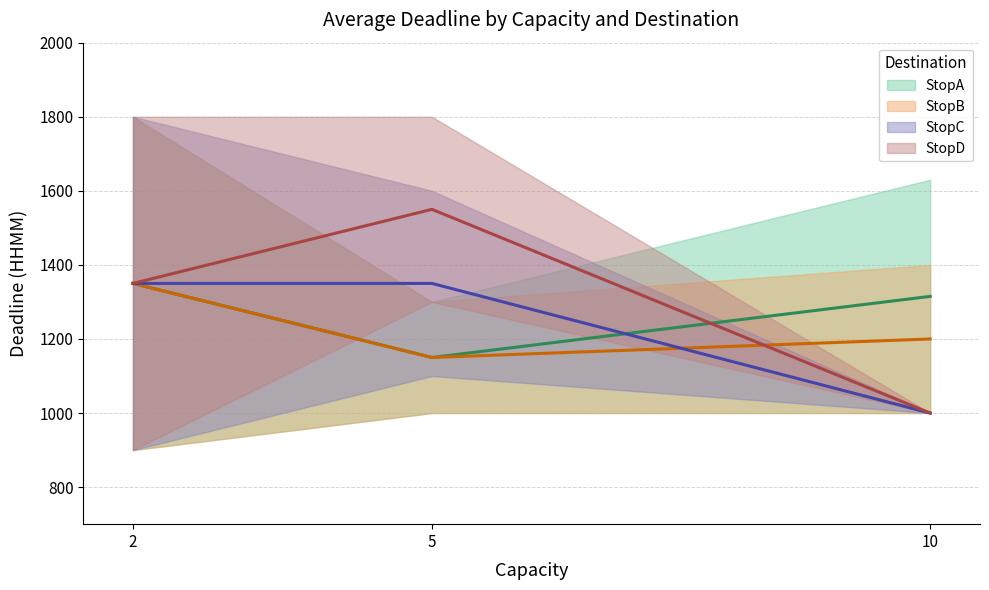

What are all the series names shown in the legend?

StopA, StopB, StopC, StopD